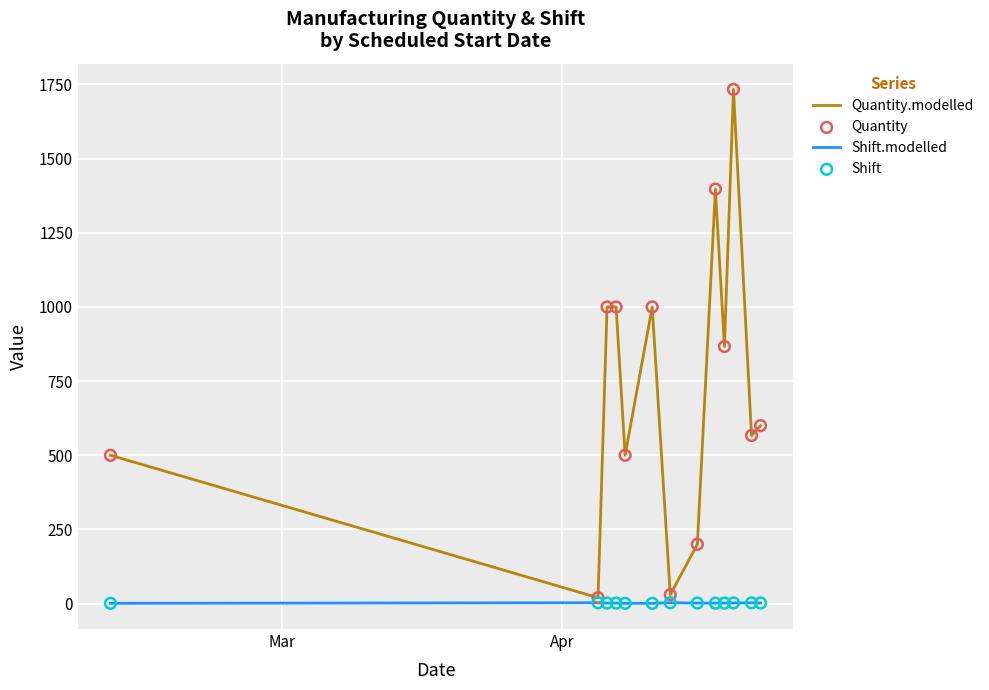

Which series has the largest total across all categories?

Quantity.modelled